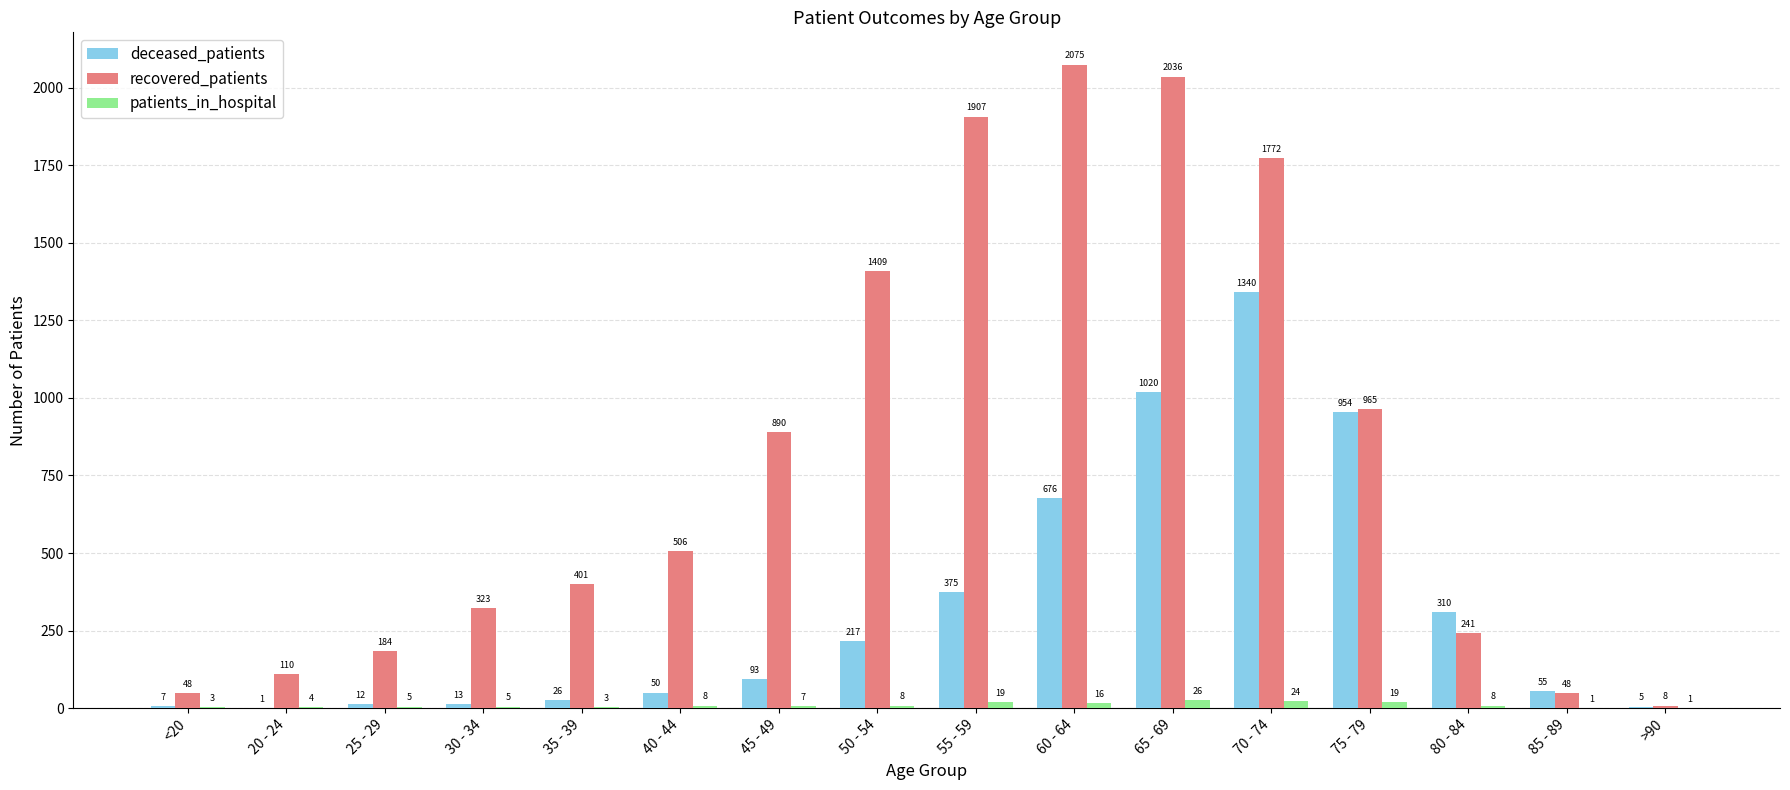

How many groups of bars are there?

16